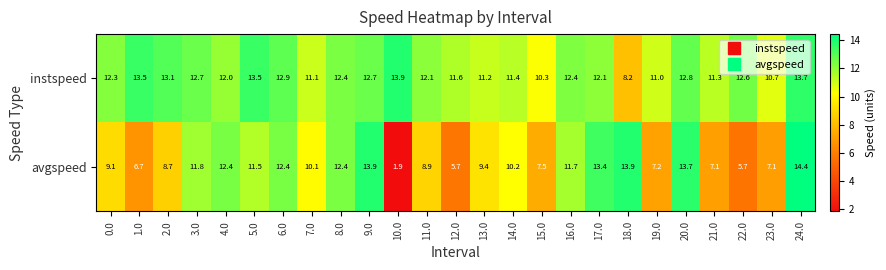

What is the difference between the instspeed values at 14.0 and 8.0?

1.0